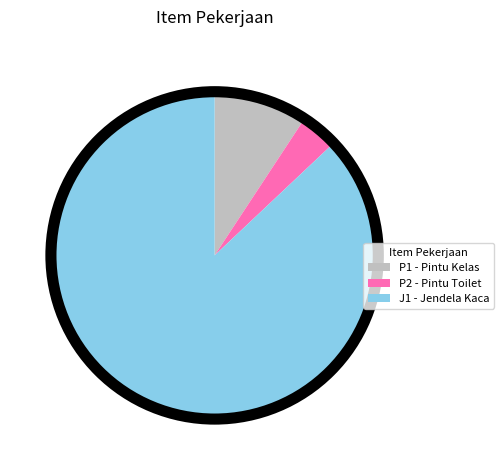

How many segments does this pie chart have?

3